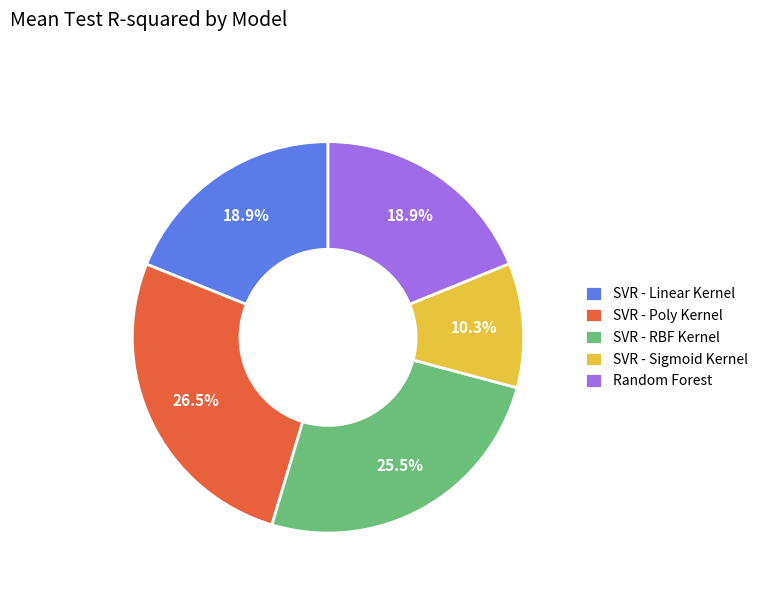

Which has a higher value, SVR - RBF Kernel or SVR - Linear Kernel?

SVR - RBF Kernel